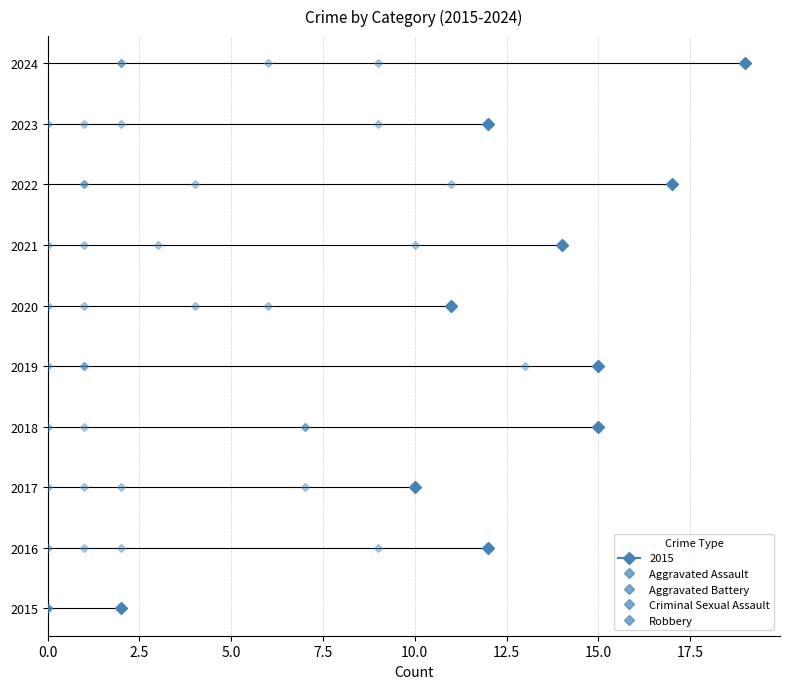

Where is the first local maximum for Aggravated Assault?

2022